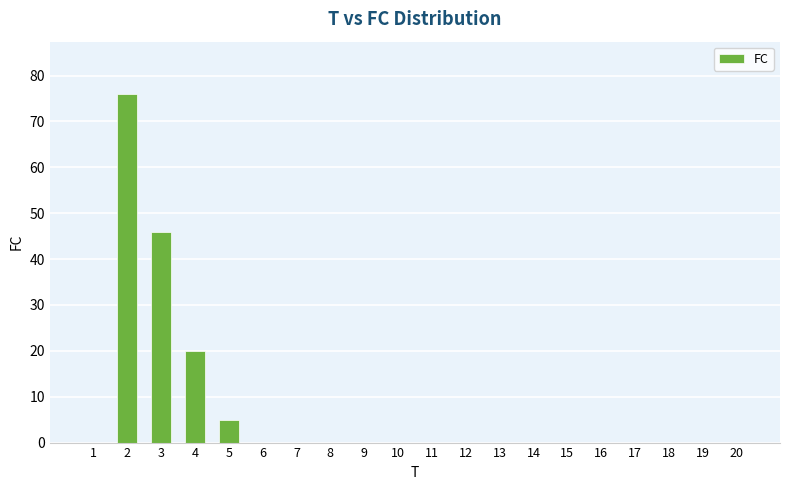

The chart shows a value of 27 at 8. True or false?

False